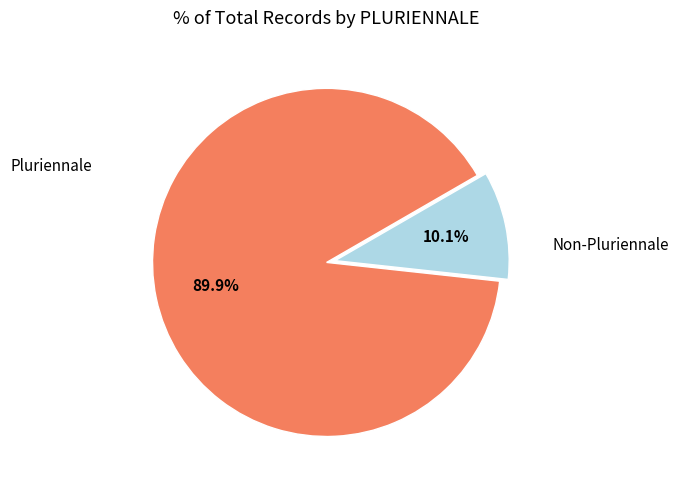

Does any single category account for the majority?

Yes